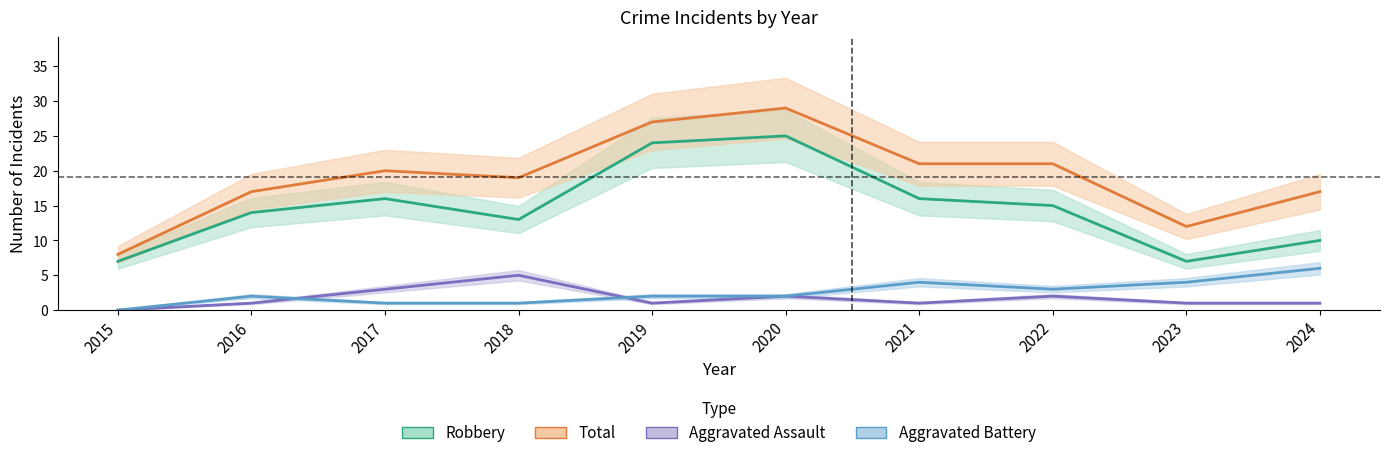

What is the difference between the maximum and minimum values in the Robbery series?

18